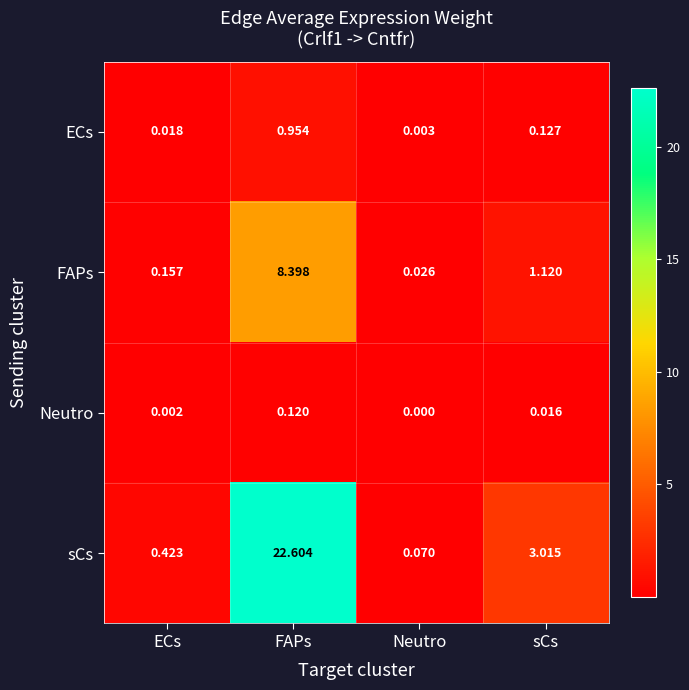

Between ECs and FAPs, which series saw the biggest shift?

sCs